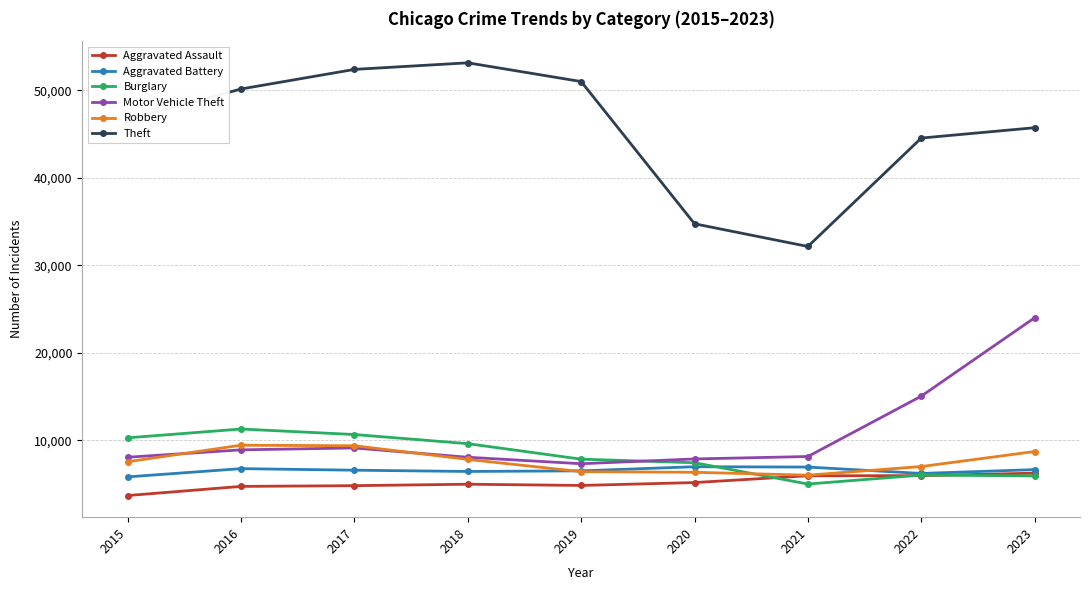

True or false: Burglary and Theft intersect in this chart.

False